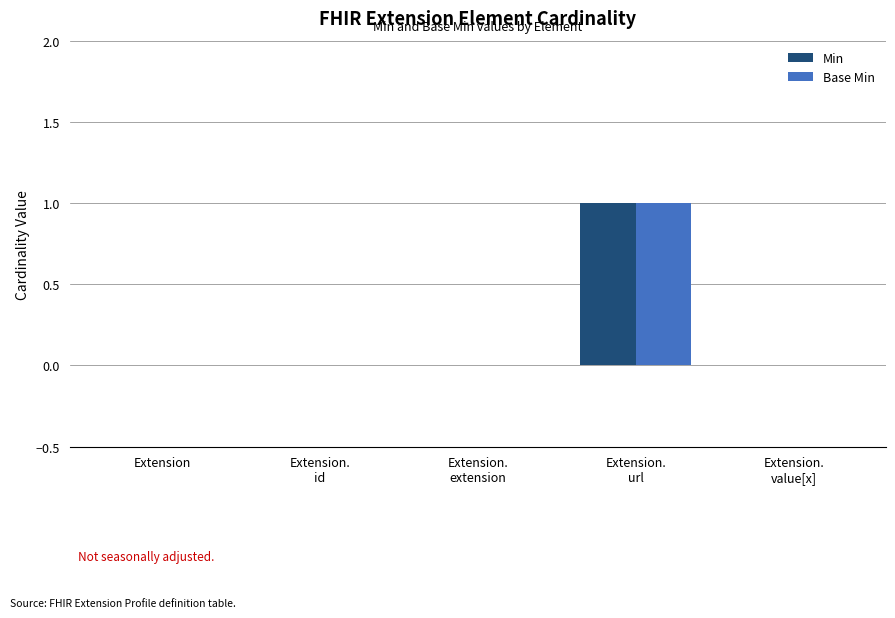

How many series are shown in this chart?

2